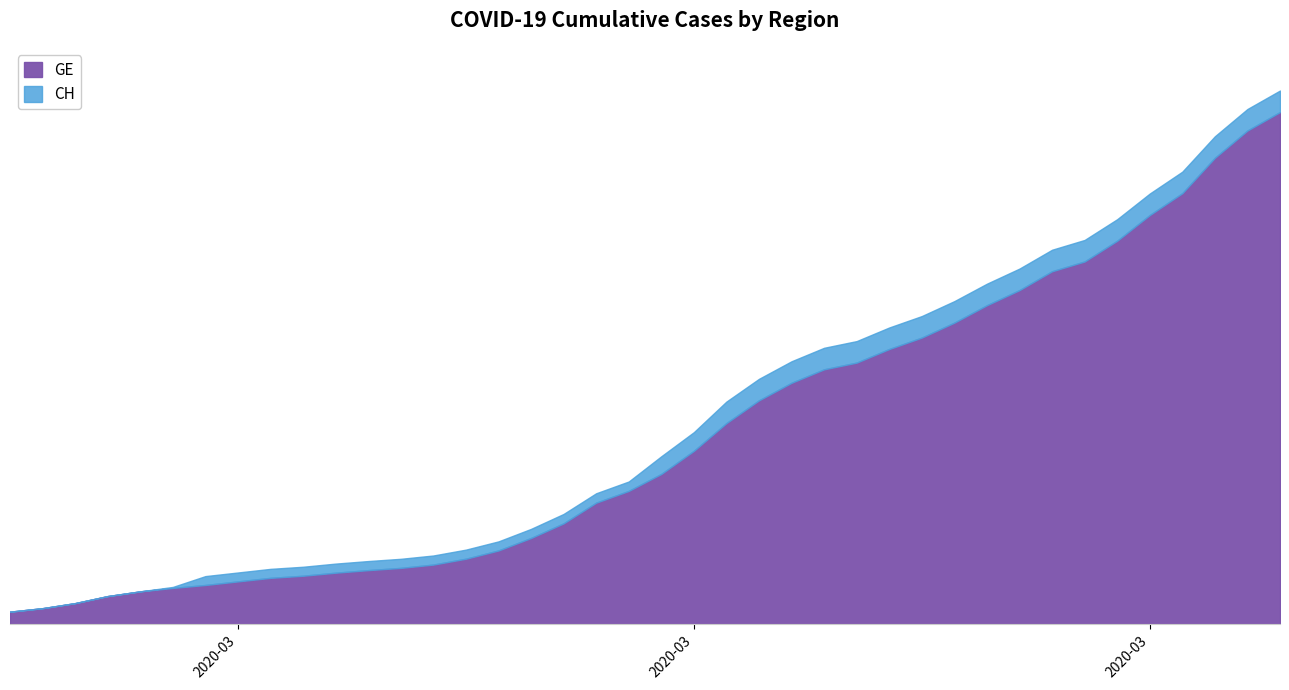

What are all the series names shown in the legend?

GE, CH